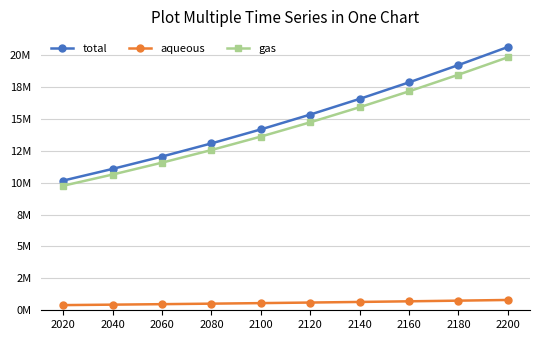

Which series has the widest spread of values?

total